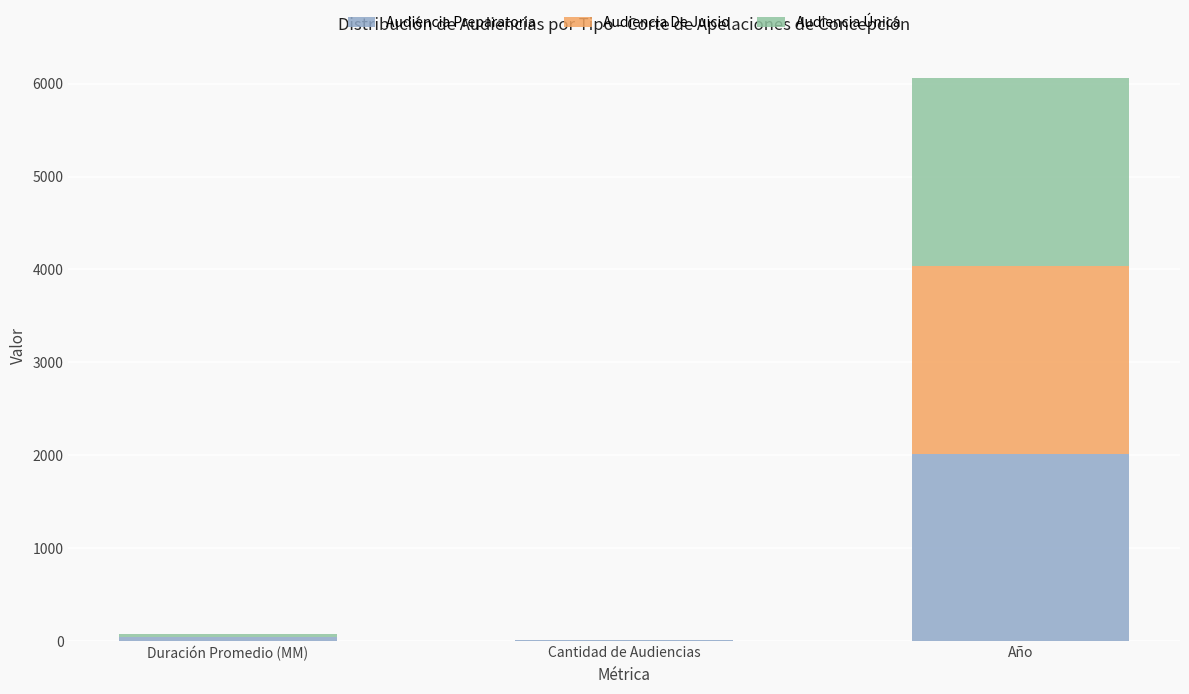

What is the highest value of the Audiencia Preparatoria series?

2019